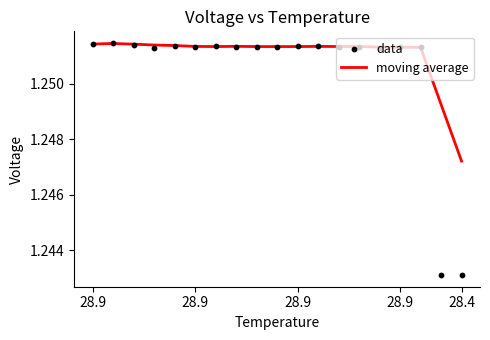

Which series has the widest spread of Y values?

data